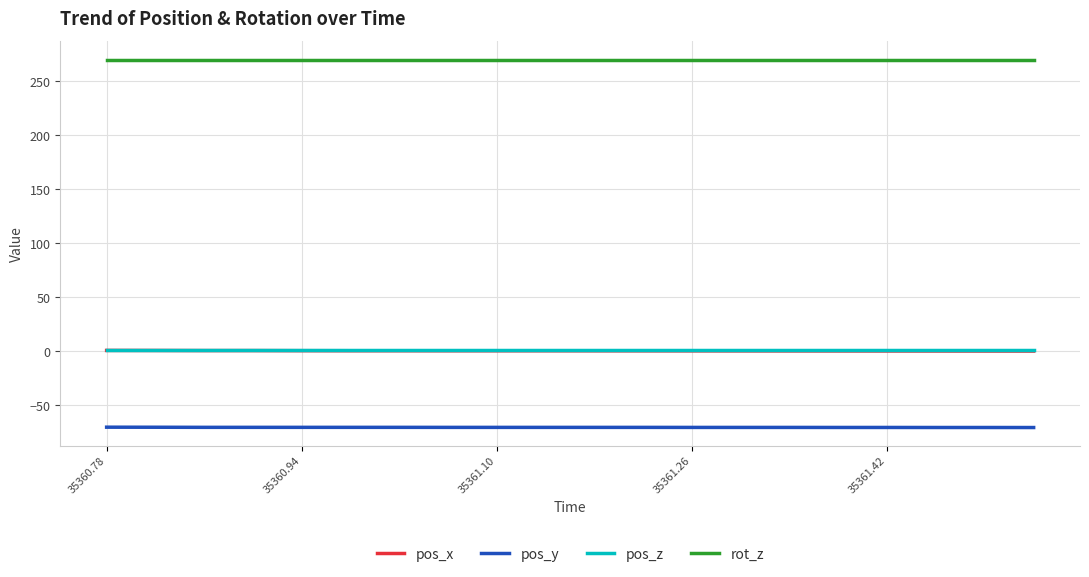

What is the highest value of the rot_z series?

270.0